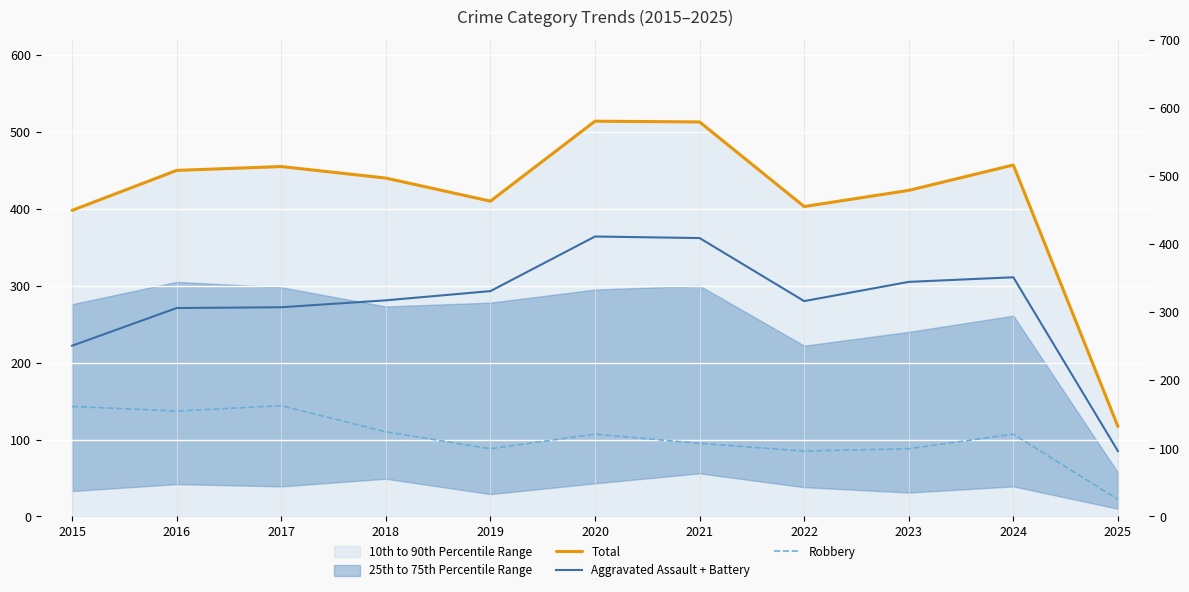

How many categories are shown in the chart?

11